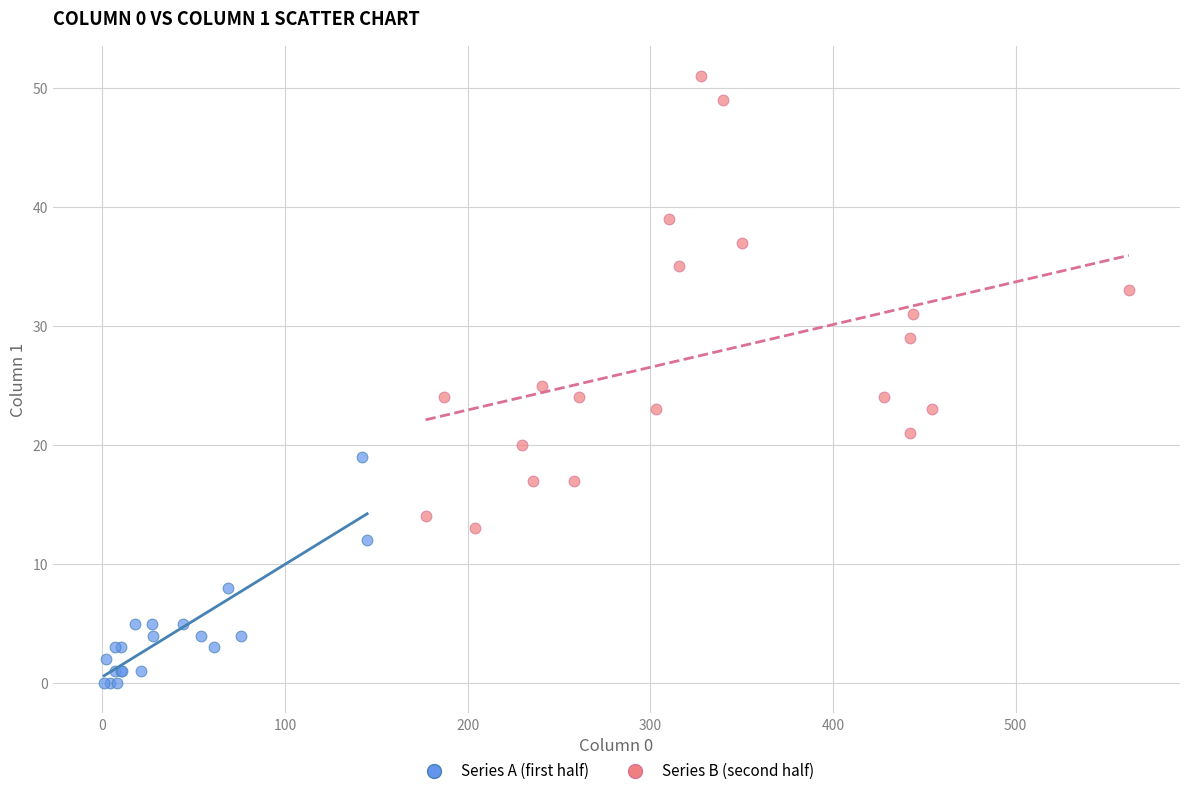

What are all the series names shown in the legend?

Series A (first half), Series B (second half)